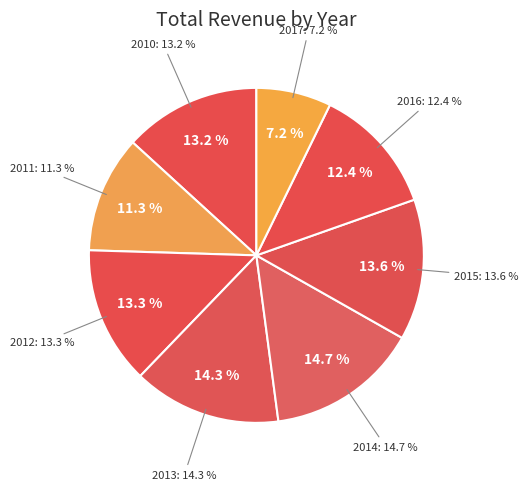

Between 2015 and 2010, which is larger?

2015